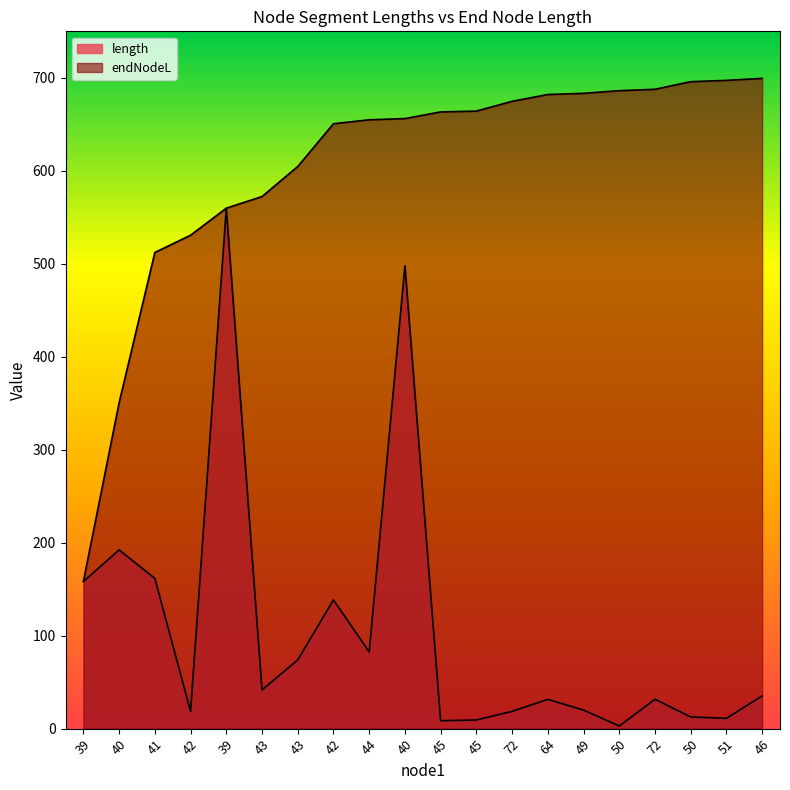

What is the sum of the length values at 43 and 45?

51.0